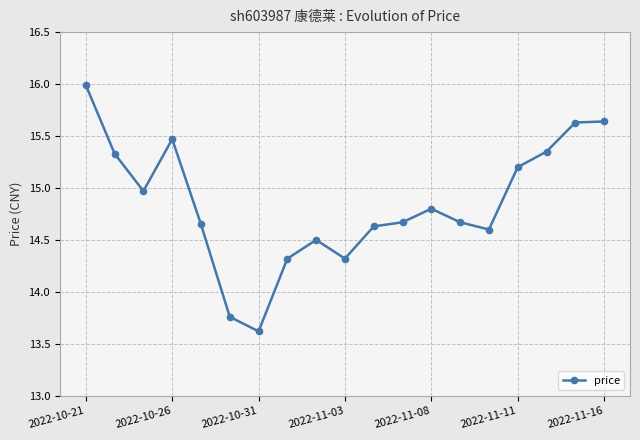

What is the value of the 1st point from the left?

16.0